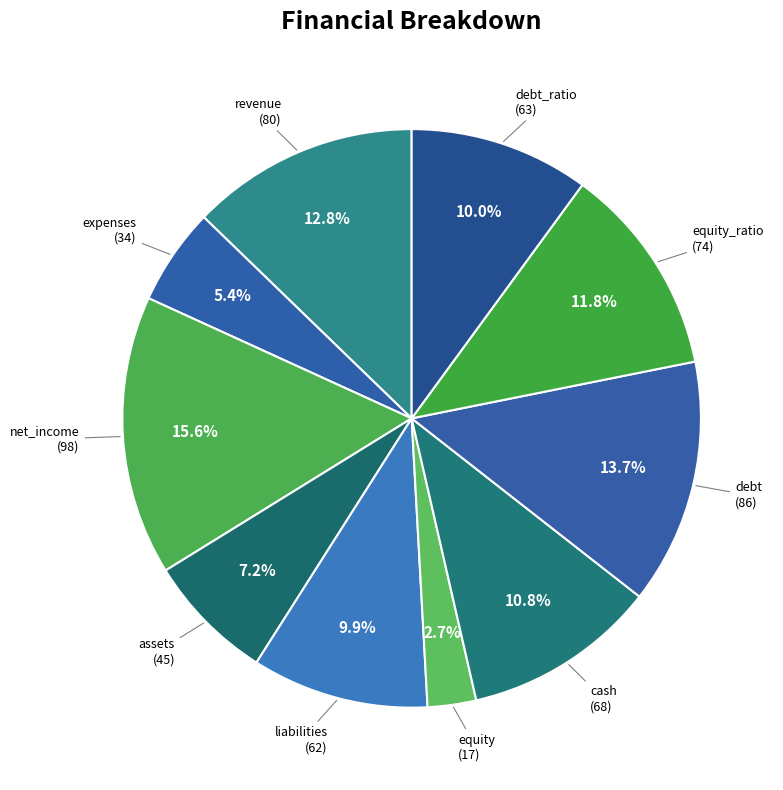

Count the number of slices in the pie.

10